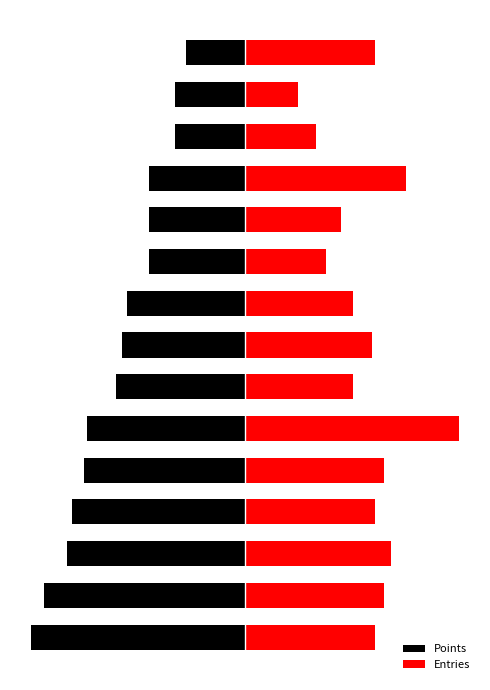

How many categories are shown in the chart?

15